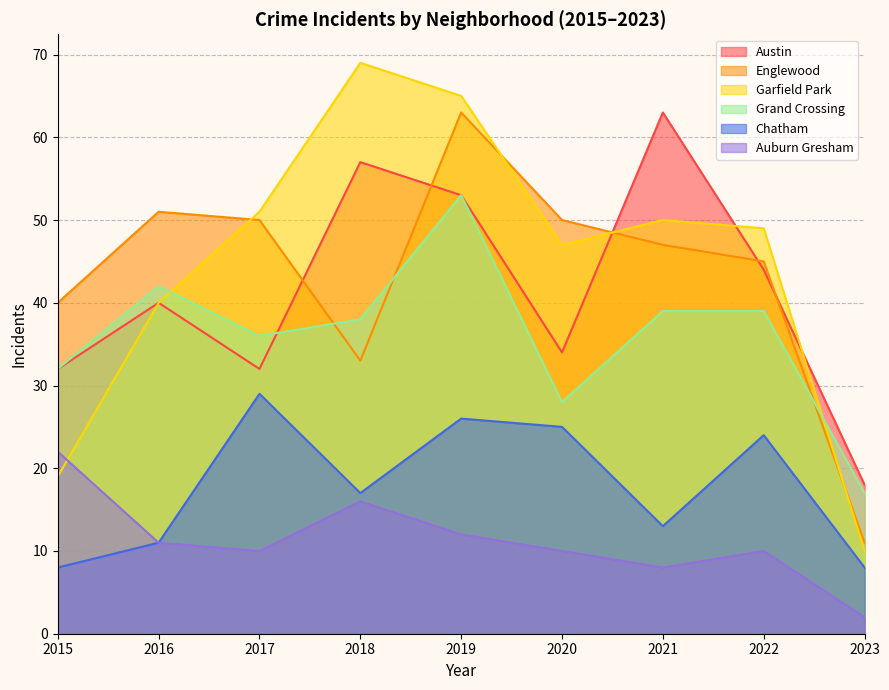

At which label does Garfield Park reach its peak?

2018